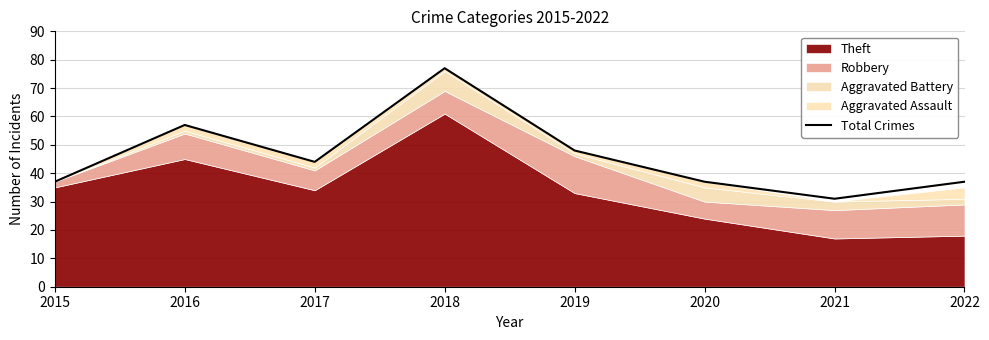

What is the sum of the values at 2022 and 2019?

85